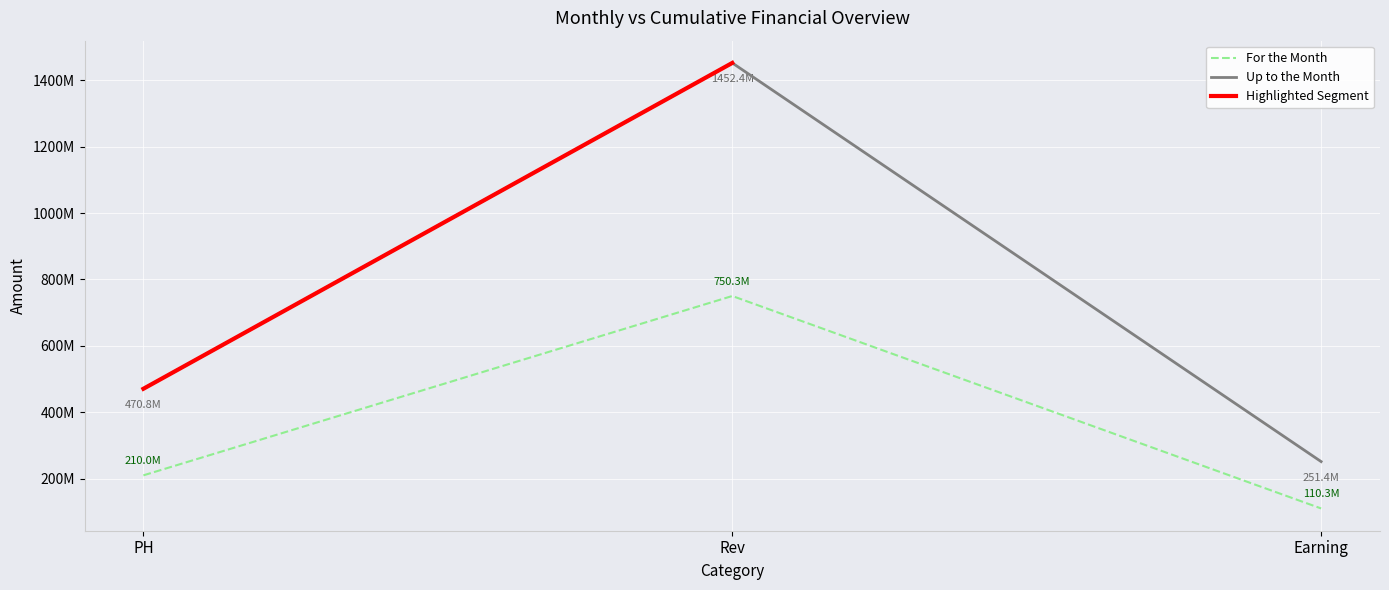

Which has a higher value, Rev or PH?

Rev